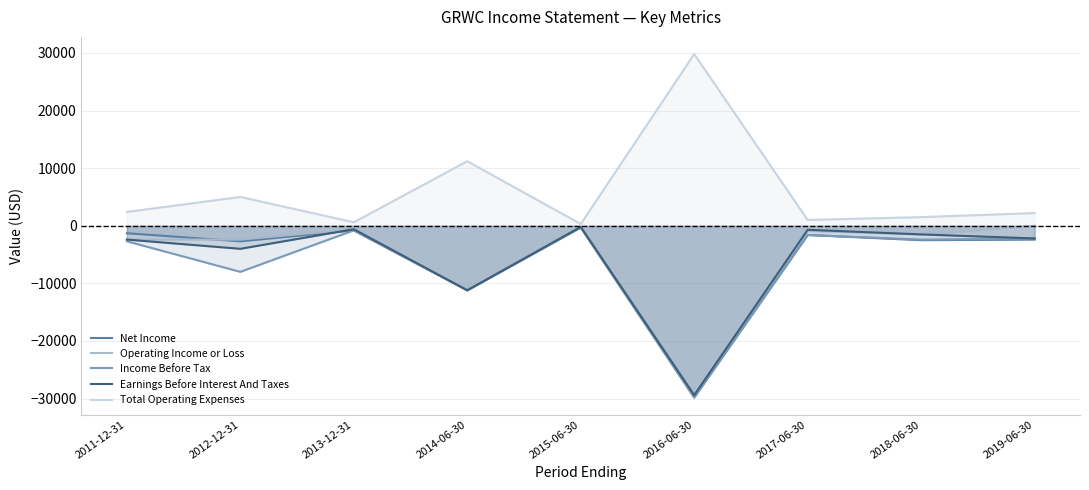

Reading left to right, list all the values displayed in this chart.

Net Income: 2011-12-31=-1300	2012-12-31=-2700	2013-12-31=-800	2014-06-30=-11200	2015-06-30=-300	2016-06-30=-29800	2017-06-30=-1600	2018-06-30=-2500	2019-06-30=-2400
Operating Income or Loss: 2011-12-31=-2400	2012-12-31=-2400	2013-12-31=-600	2014-06-30=-11200	2015-06-30=-200	2016-06-30=-29700	2017-06-30=-900	2018-06-30=-1500	2019-06-30=0
Income Before Tax: 2011-12-31=-2700	2012-12-31=-8000	2013-12-31=-800	2014-06-30=-11200	2015-06-30=-300	2016-06-30=-29800	2017-06-30=-1600	2018-06-30=-2400	2019-06-30=-2200
Earnings Before Interest And Taxes: 2011-12-31=-2400	2012-12-31=-4000	2013-12-31=-600	2014-06-30=-11200	2015-06-30=-200	2016-06-30=-29400	2017-06-30=-700	2018-06-30=-1500	2019-06-30=-2200
Total Operating Expenses: 2011-12-31=2400	2012-12-31=5000	2013-12-31=600	2014-06-30=11200	2015-06-30=300	2016-06-30=29800	2017-06-30=1000	2018-06-30=1500	2019-06-30=2200